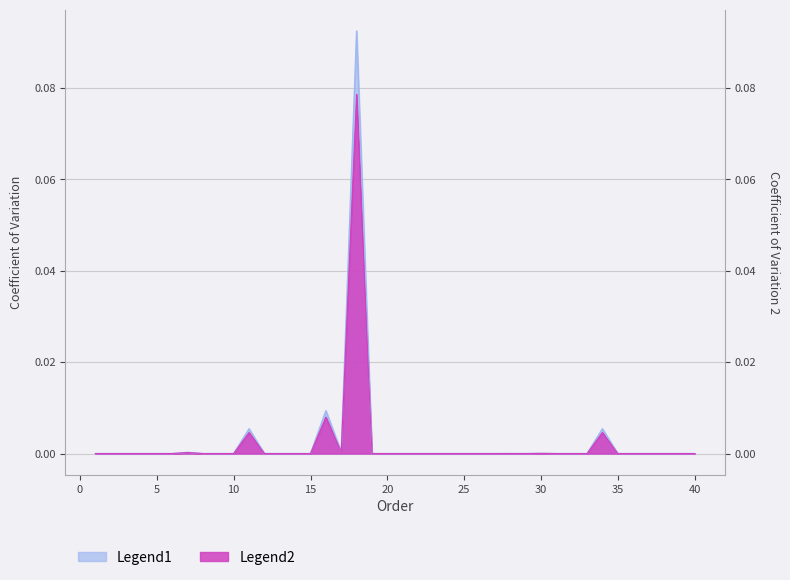

What is the sum of all Legend1 values?

0.1